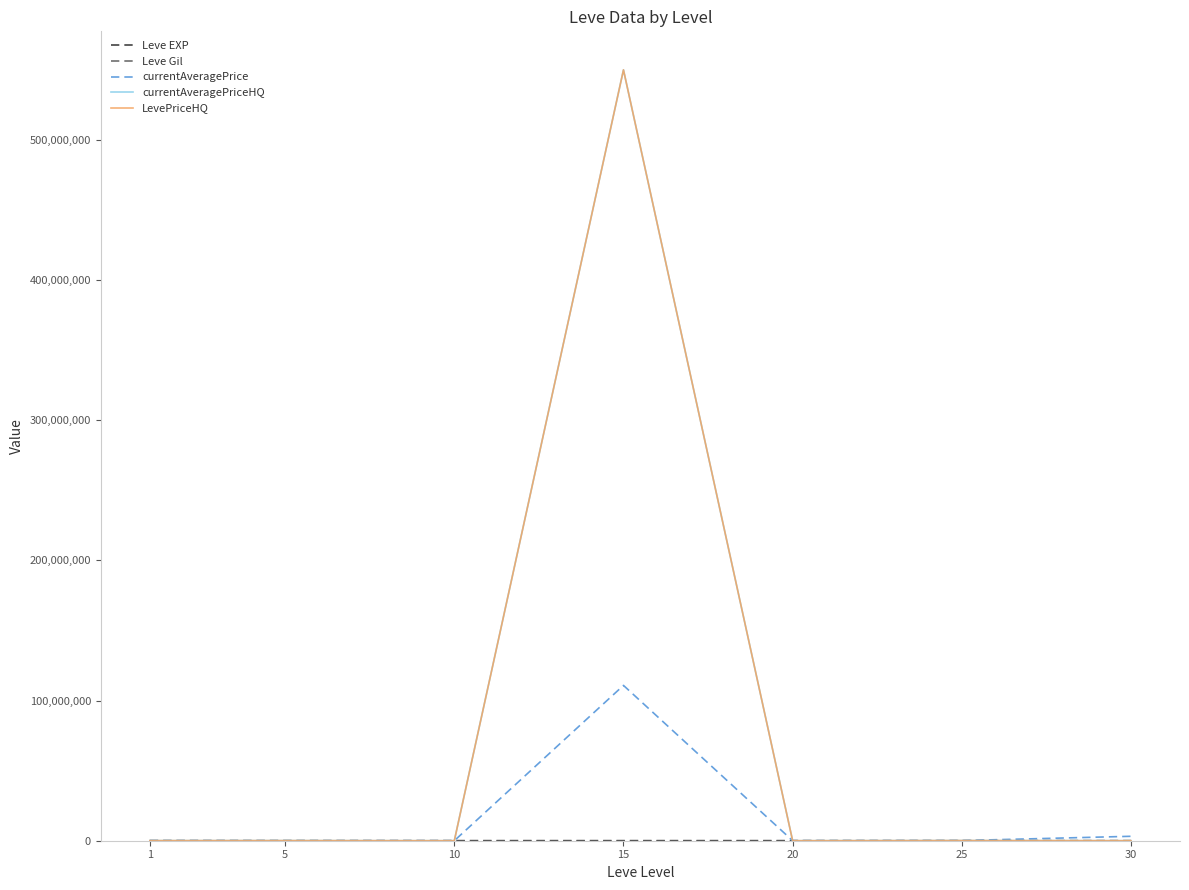

Is the value of Leve EXP at 5 greater than the value of Leve Gil at 5?

Yes